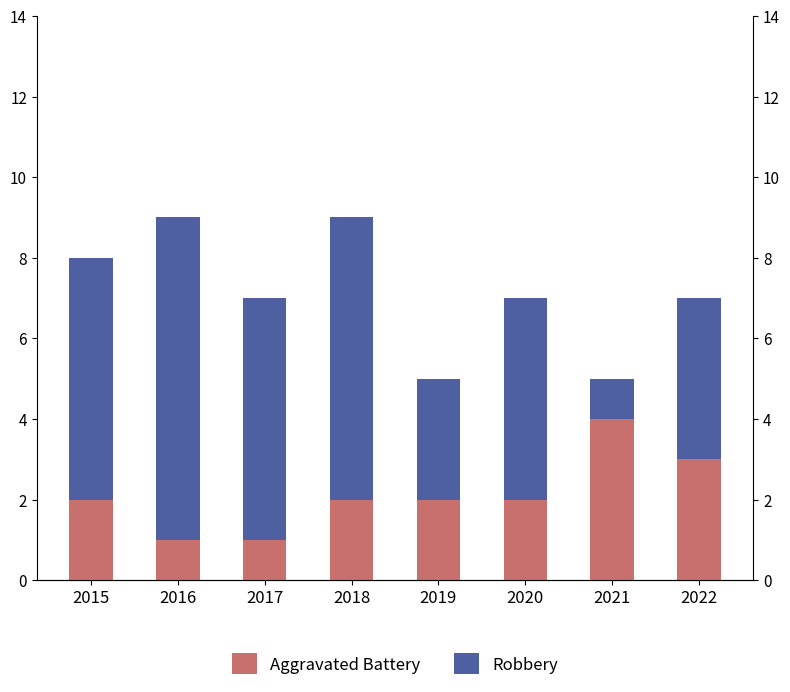

What is the difference between the second highest and second lowest values in the Aggravated Battery series?

2